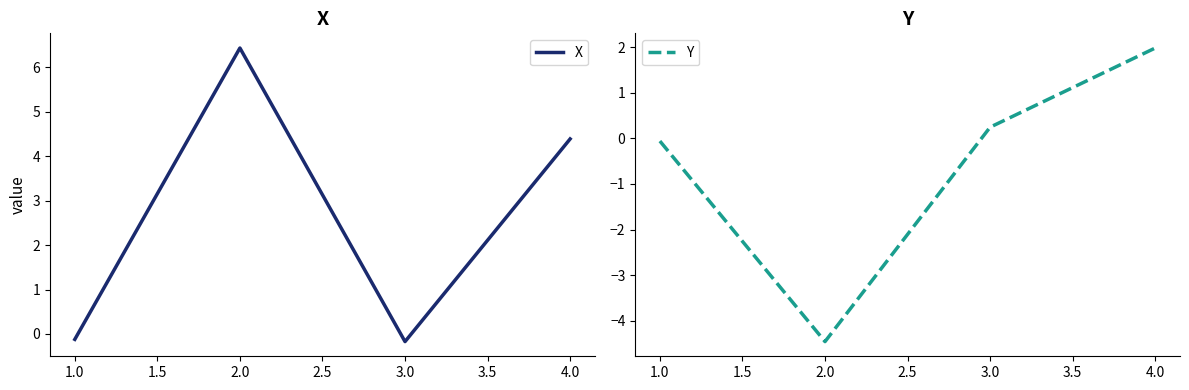

Which series has the largest range (max minus min)?

X